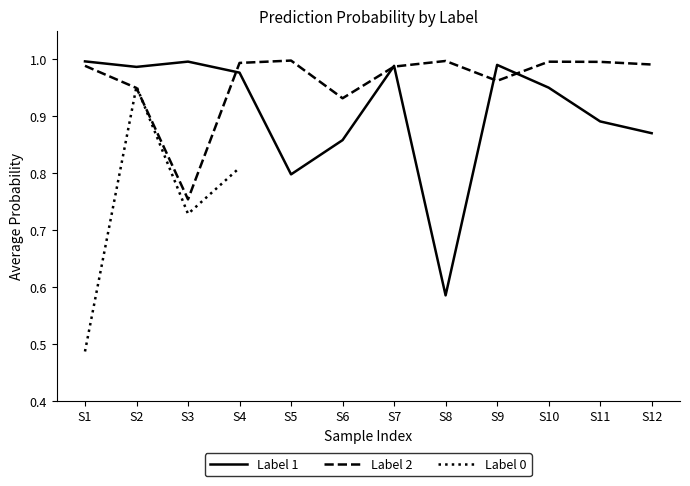

True or false: Label 2 has more than 1 points higher than both neighbors.

True